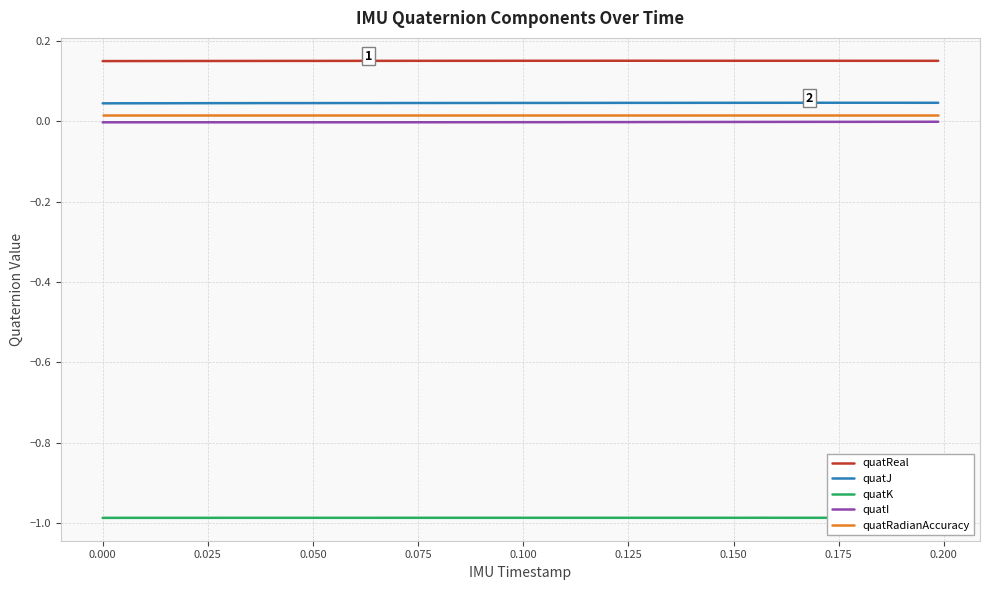

True or false: quatRadianAccuracy and quatJ cross at least once.

False